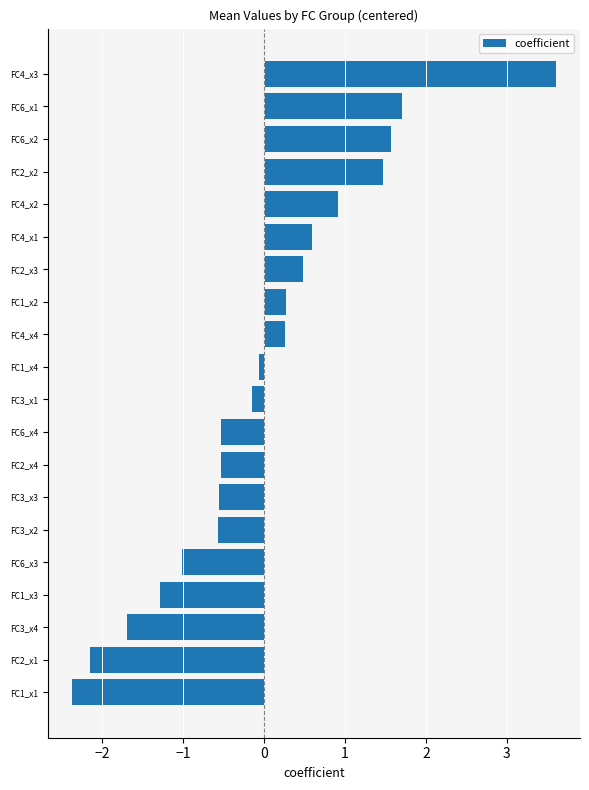

What is the difference between the maximum and minimum values?

6.0